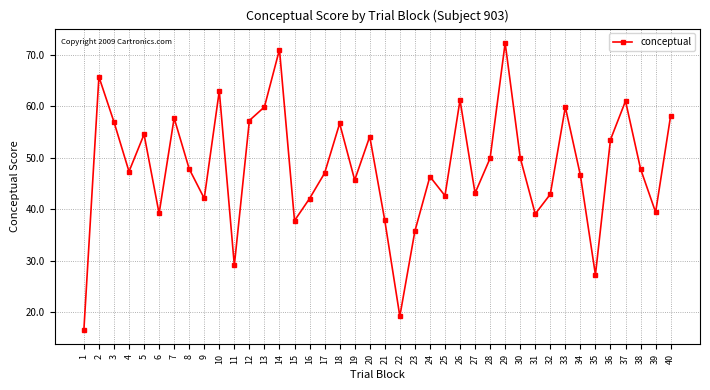

Is this an area chart (filled region under the line)?

No